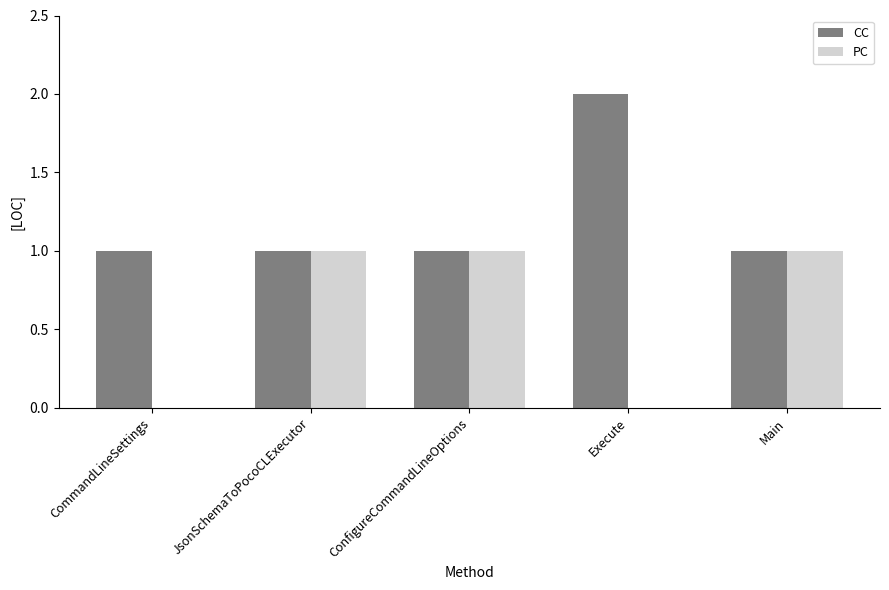

What is the average value of the CC series?

1